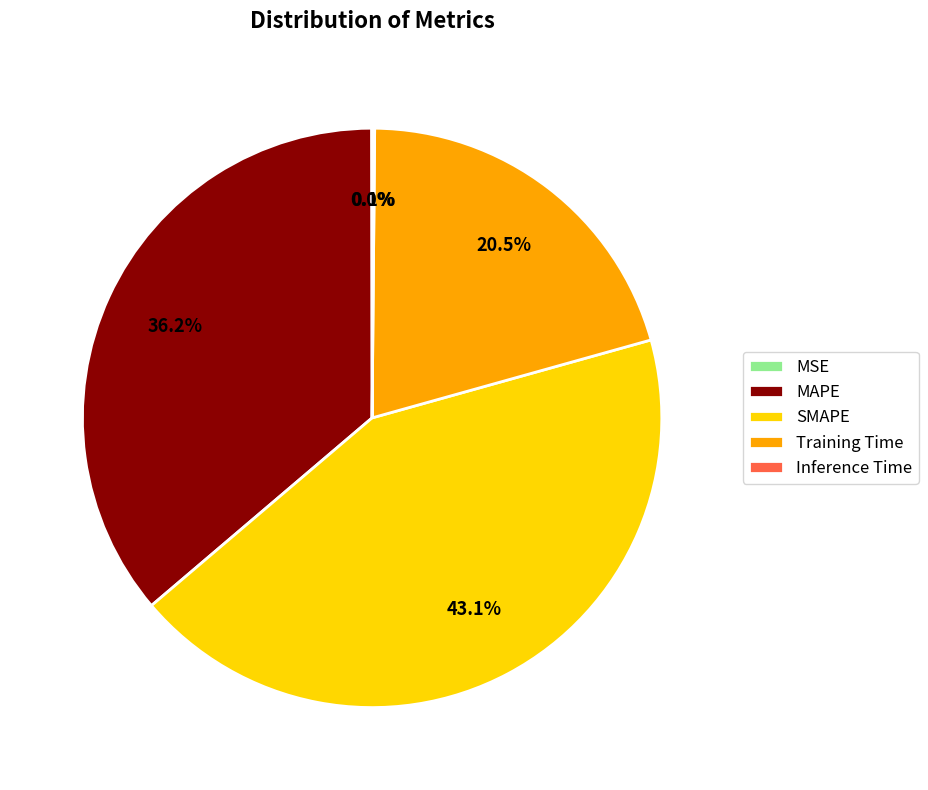

Is there any slice that represents more than half of the pie?

No